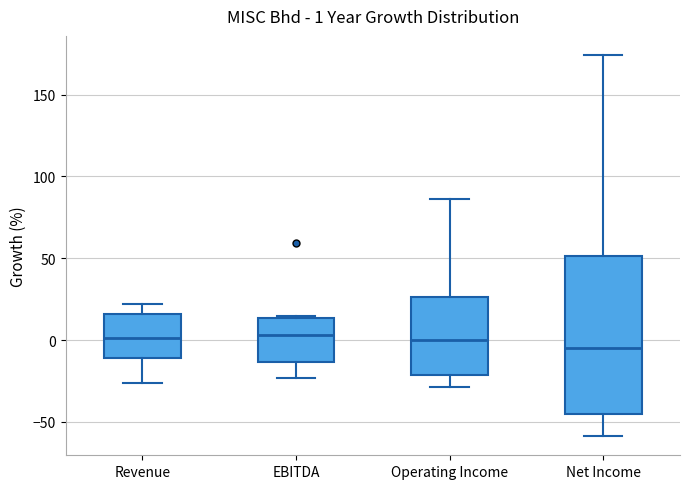

Comparing the boxes themselves (not the whiskers), which one is the tallest?

Net Income